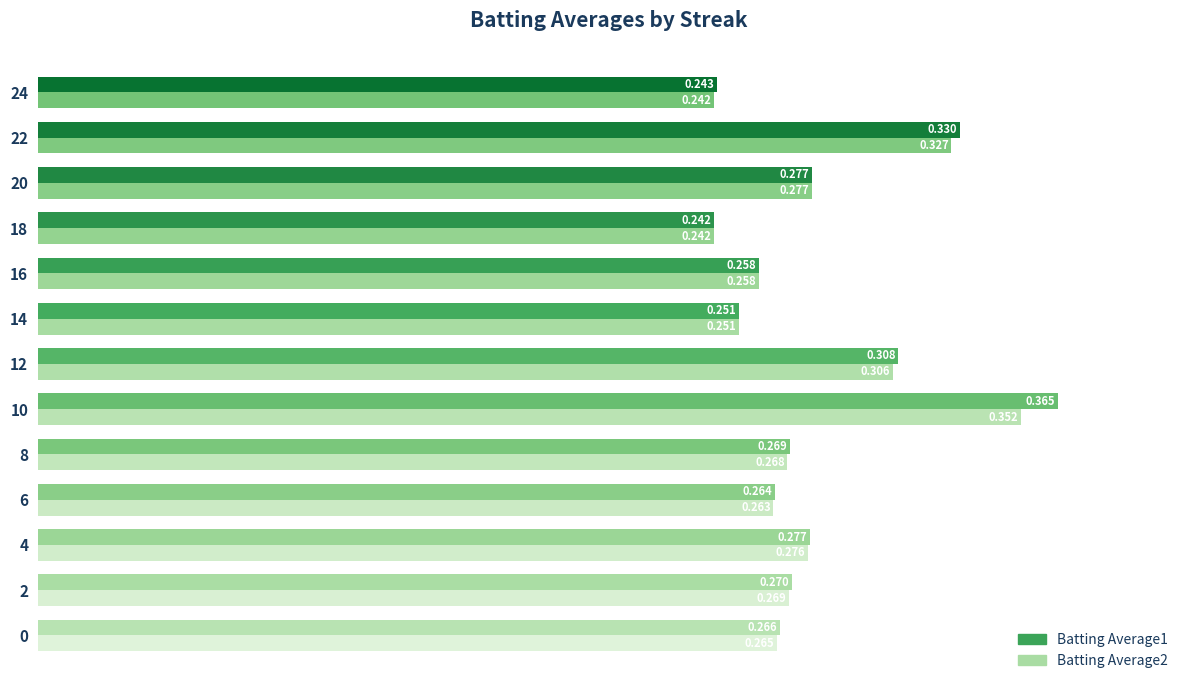

Is the value of Batting Average2 at 20 greater than the value of Batting Average1 at 12?

No